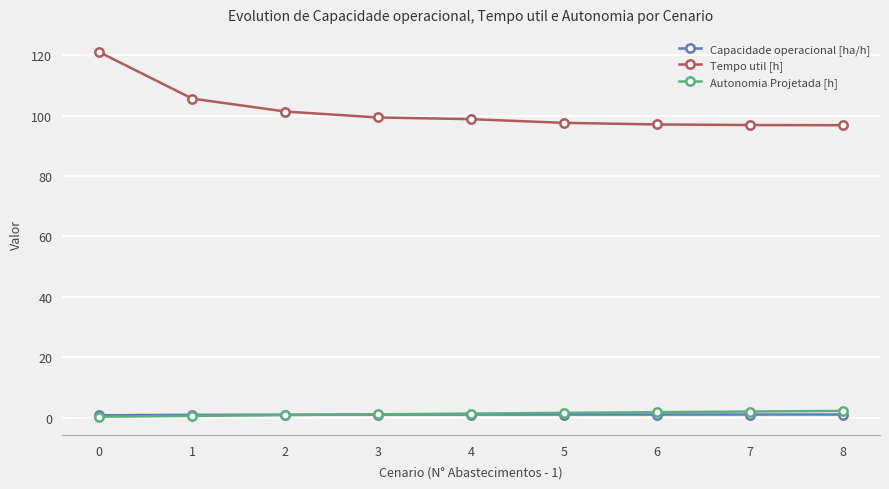

True or false: Autonomia Projetada [h] has a value of 1.8 at 6.

True